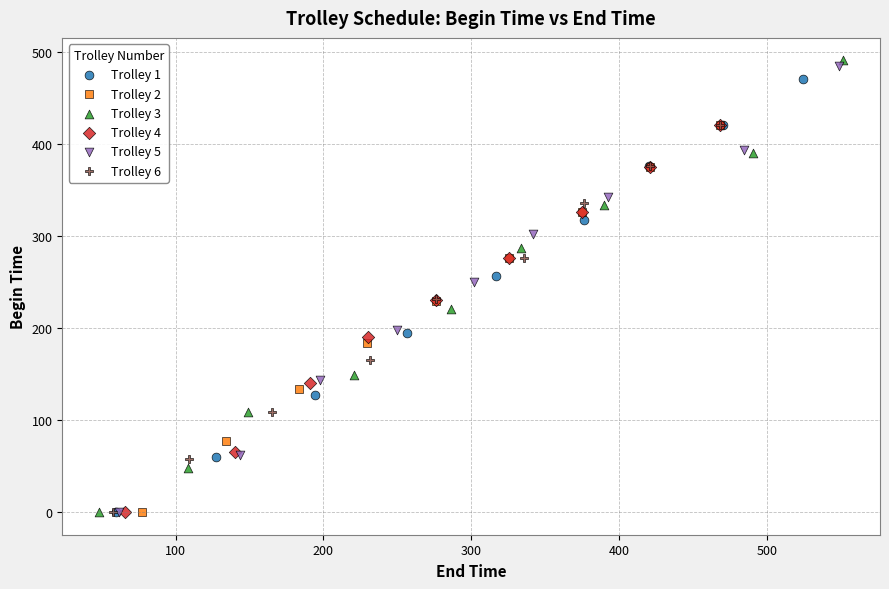

Which series has the largest Y range (max minus min)?

Trolley 3